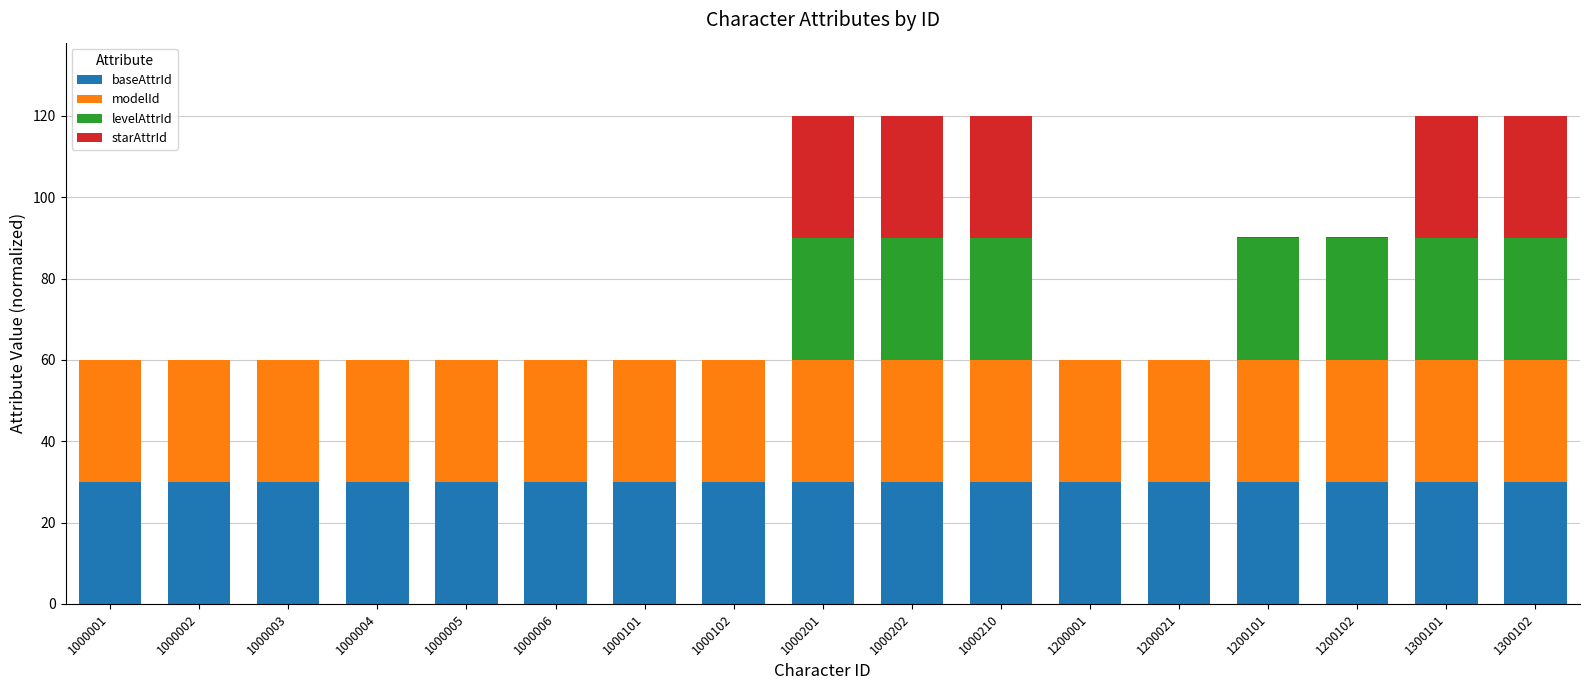

The value of baseAttrId at 1200001 is 30.0. True or false?

True